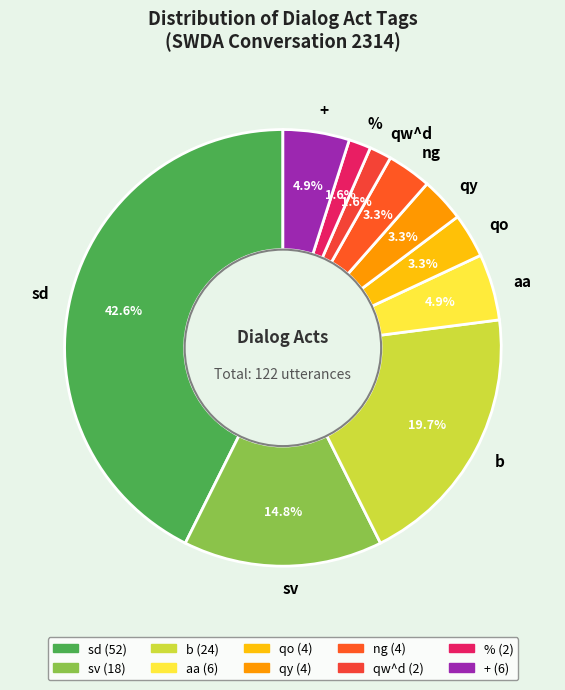

Which category has the biggest portion of the pie?

sd